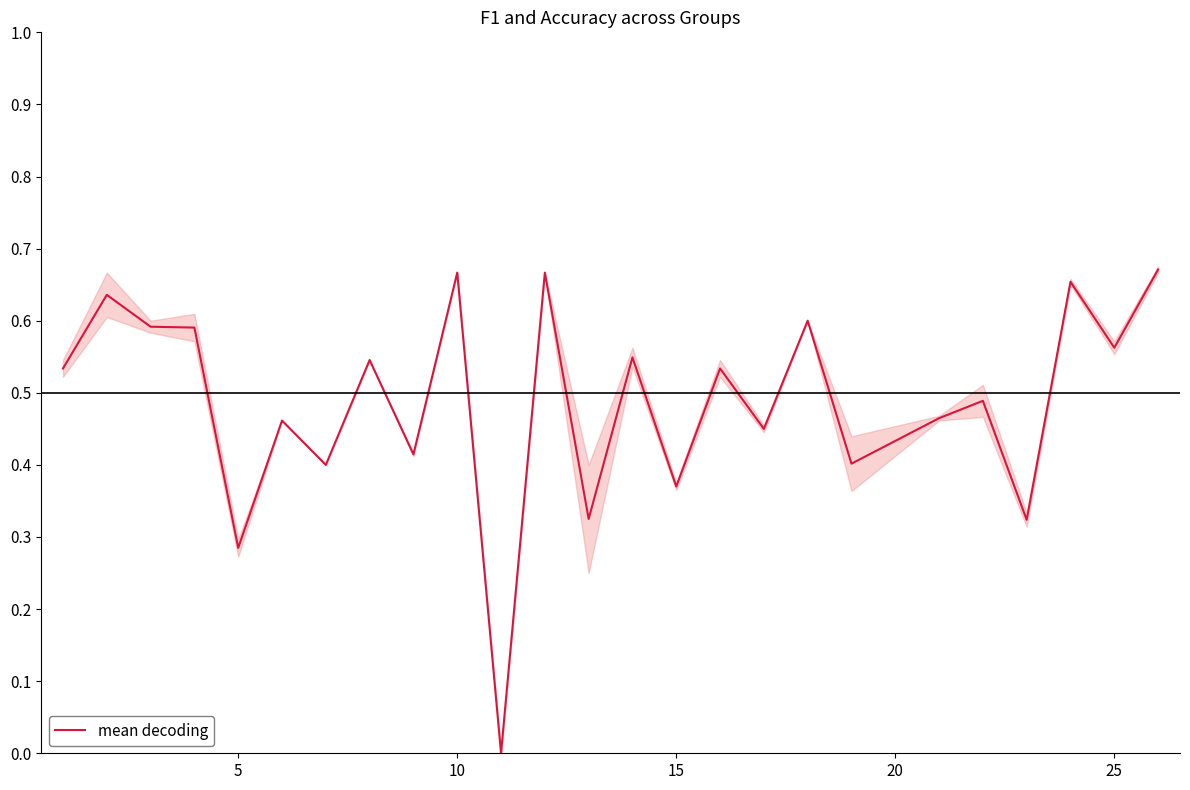

How many data points are above 0?

24